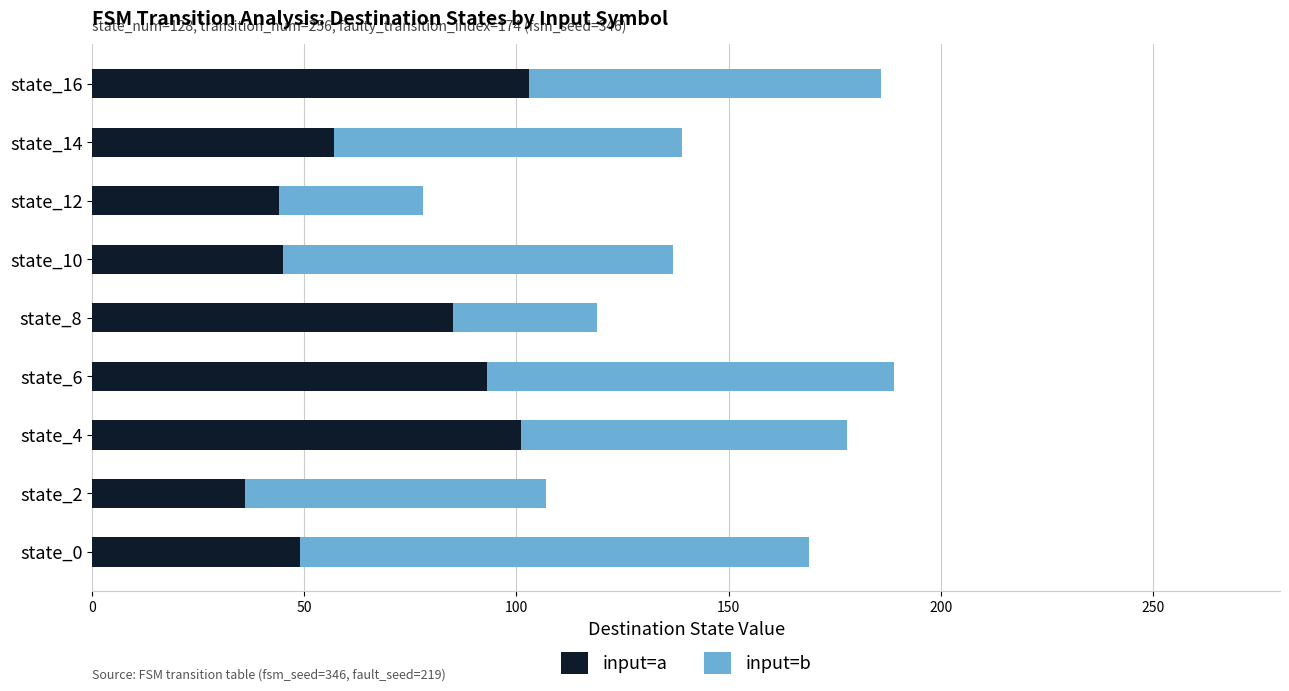

What is the total value across all series at state_0?

169